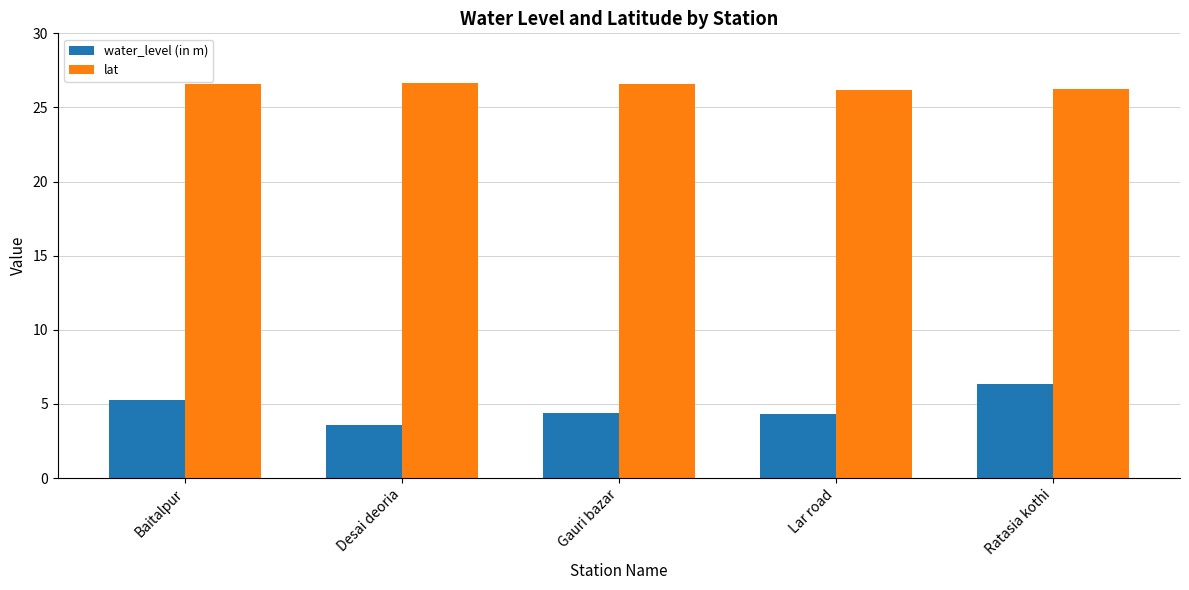

Which category has the lowest value across all series?

Desai deoria